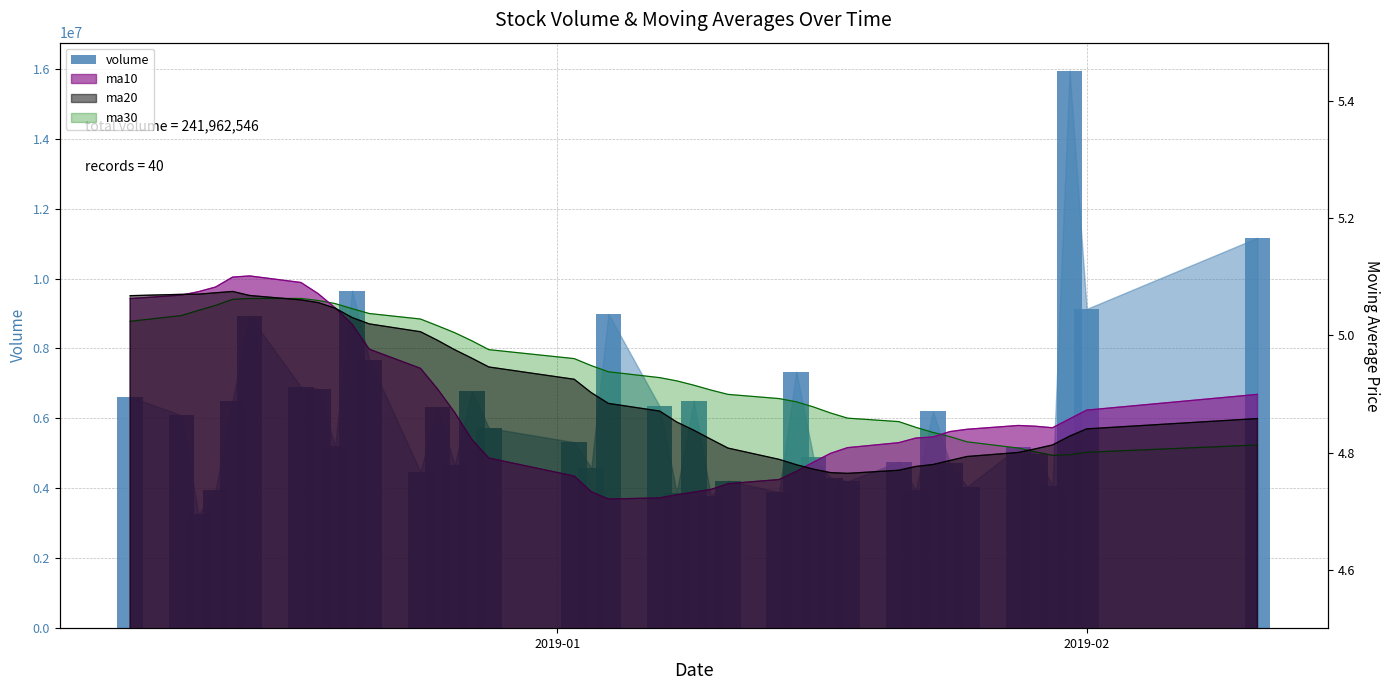

Reading left to right, what are all the values shown in this chart?

6619364	6086487	3252573	3938227	6508679	8927057	6902259	6845733	5202080	9652767	7678673	4469825	6332834	4660322	6778324	5724814	5318791	4584416	8987411	6345022	3876152	6506888	3776926	4215906	3890563	7334002	4902115	4307591	4197587	4757996	3945828	6197728	4710706	4042806	5172423	4993252	4076849	15947449	9128976	11165145